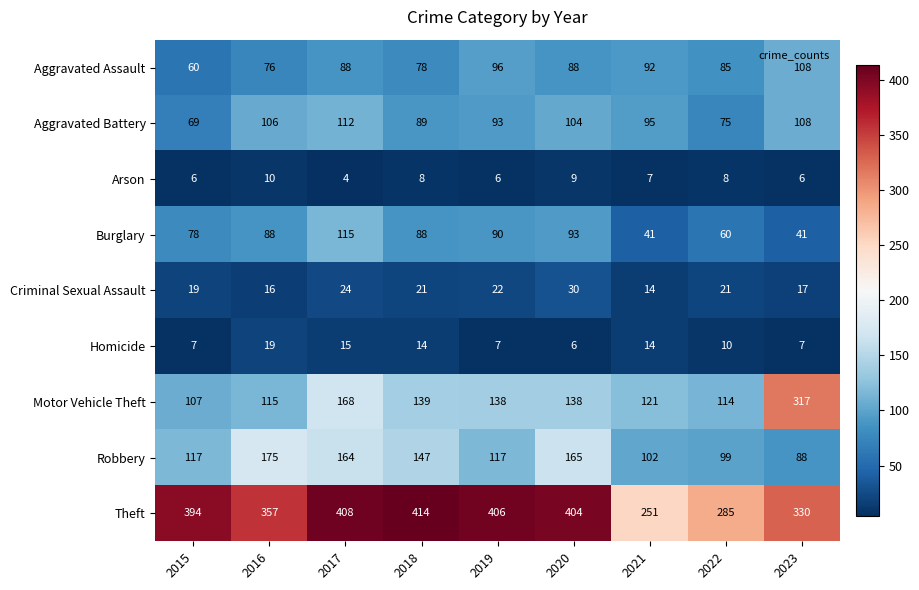

At which label does Motor Vehicle Theft first exceed 138?

2017